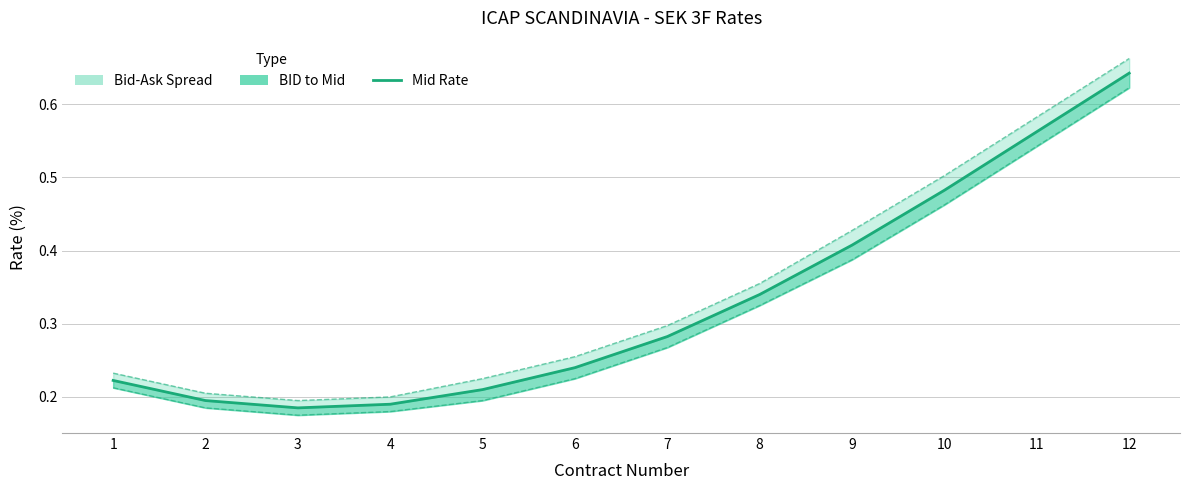

Is it true that BID equals 0.2 at 11?

False